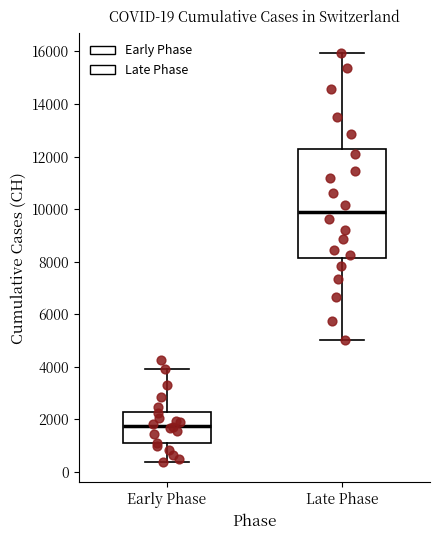

Which box's median line is the highest?

Late Phase